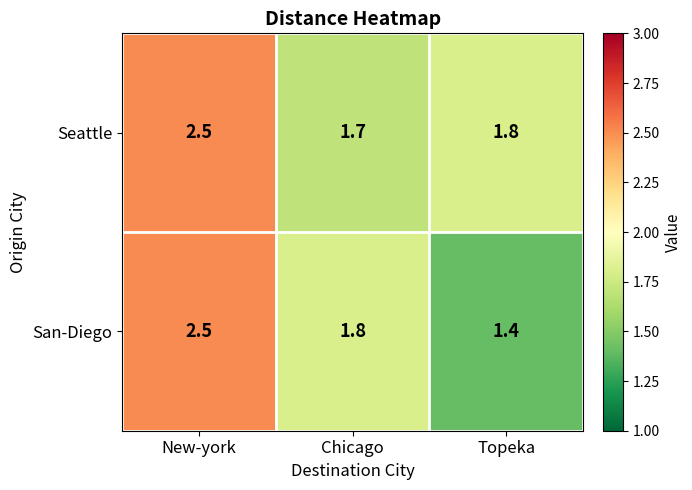

The value of San-Diego at Topeka is 1.4. True or false?

True